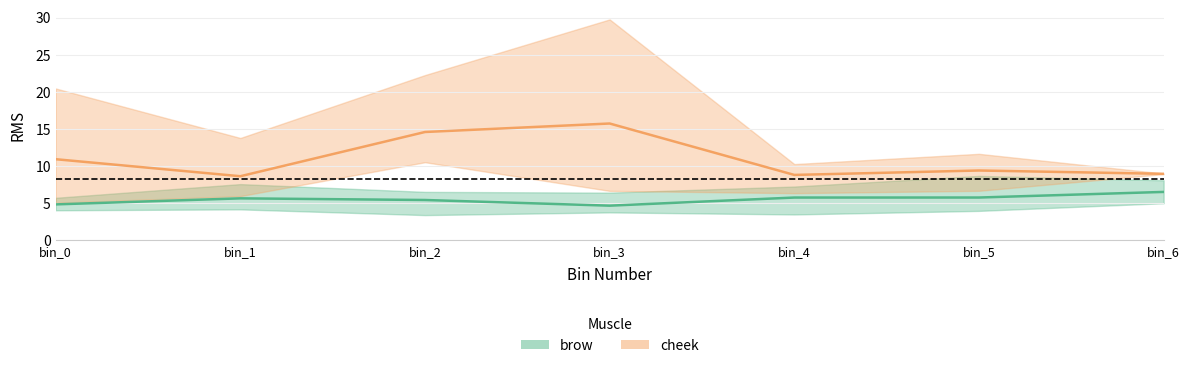

The brow (mean) series shows 7.5 at bin_0. True or false?

False